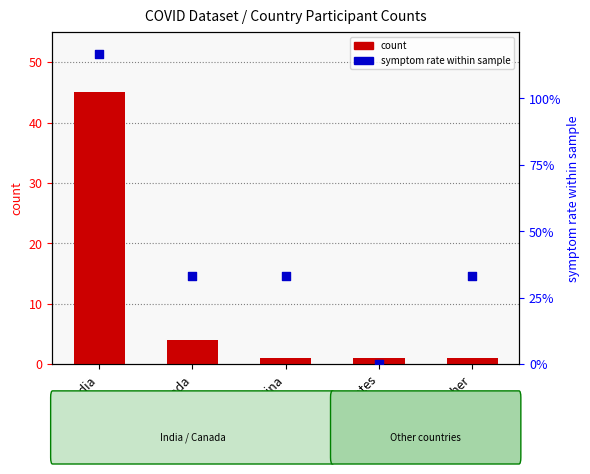

Which series reaches the minimum Y coordinate?

symptom rate within sample